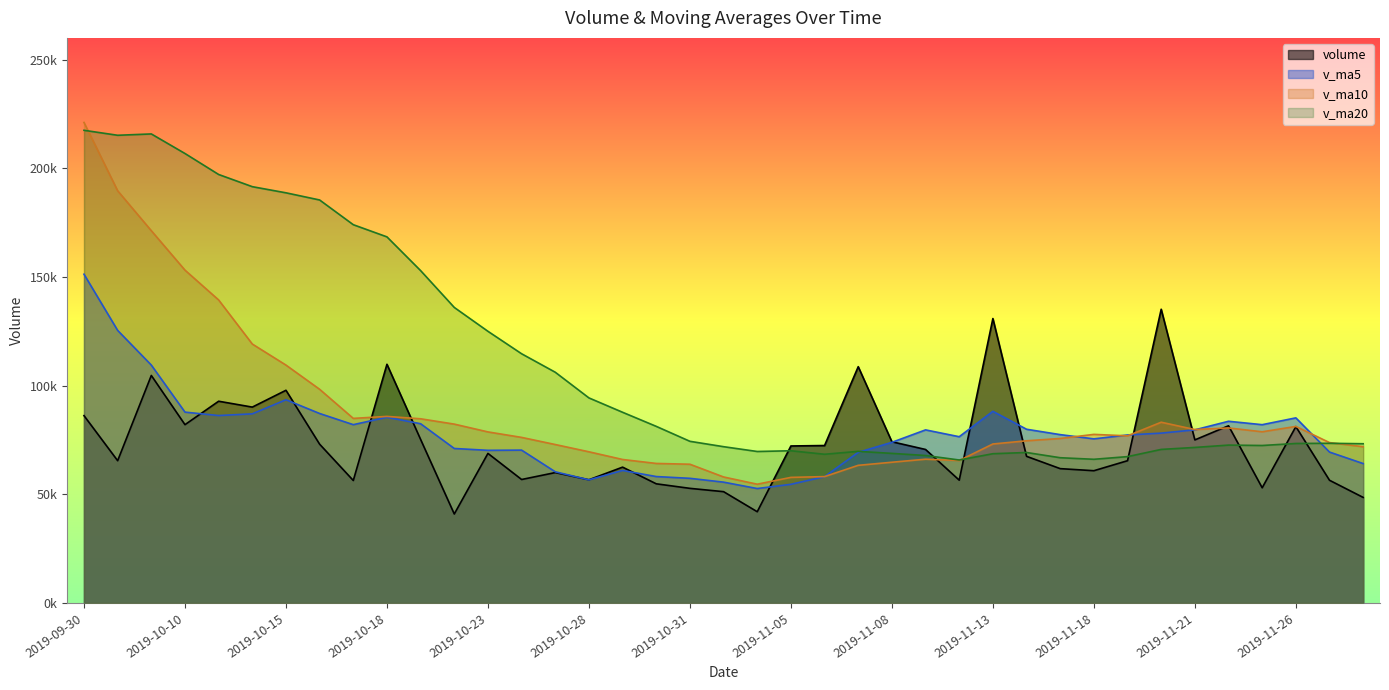

Which label corresponds to the largest value in the chart?

2019-09-30